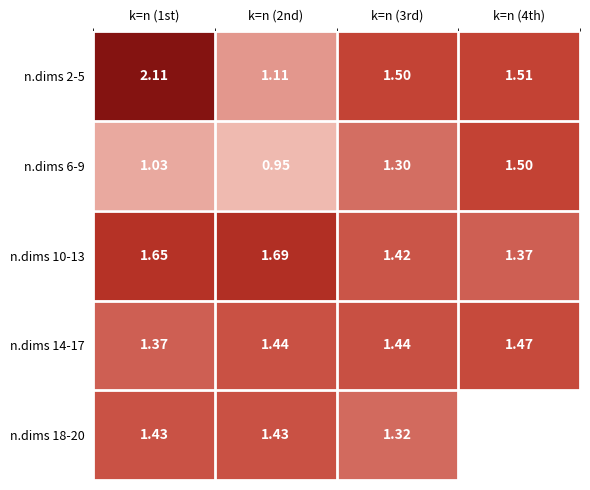

Is the value of n.dims 2-5 at k=n (1st) greater than the value of n.dims 14-17 at k=n (2nd)?

Yes